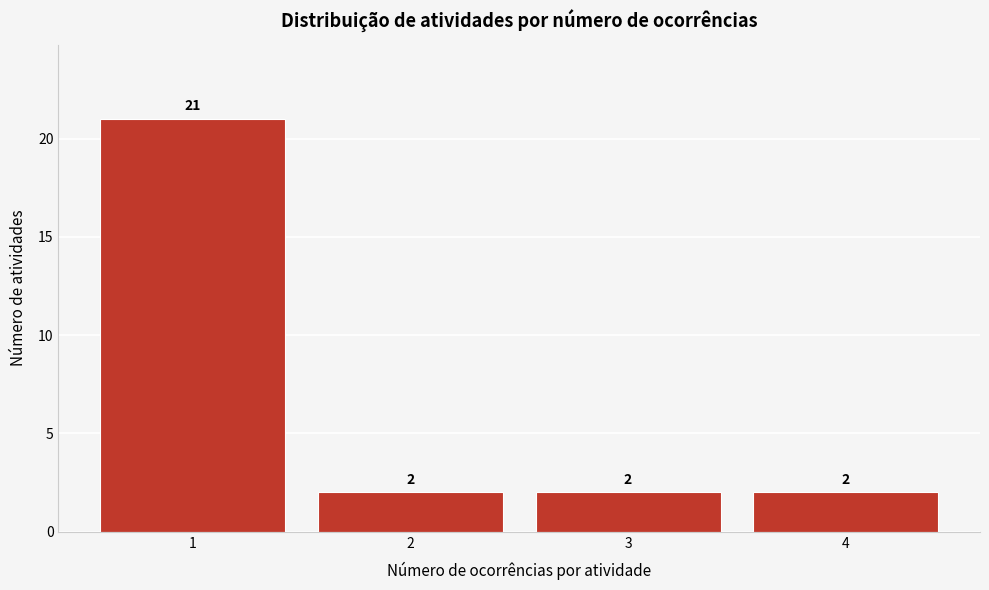

Reading left to right, list every bar in this chart as the range it spans on the x-axis followed by its height.

0.5 to 1.5: 21
1.5 to 2.5: 2
2.5 to 3.5: 2
3.5 to 4.5: 2